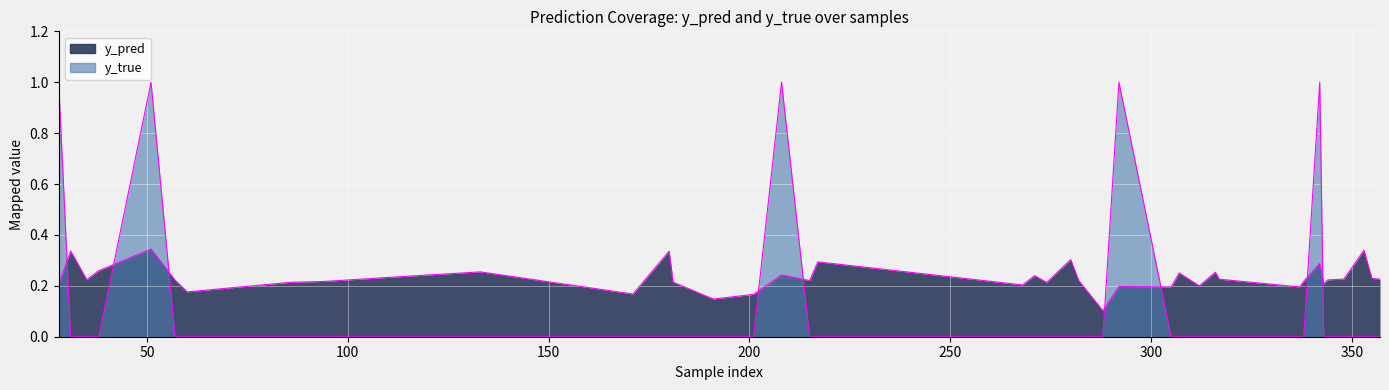

At which category is the sum across all series the highest?

51